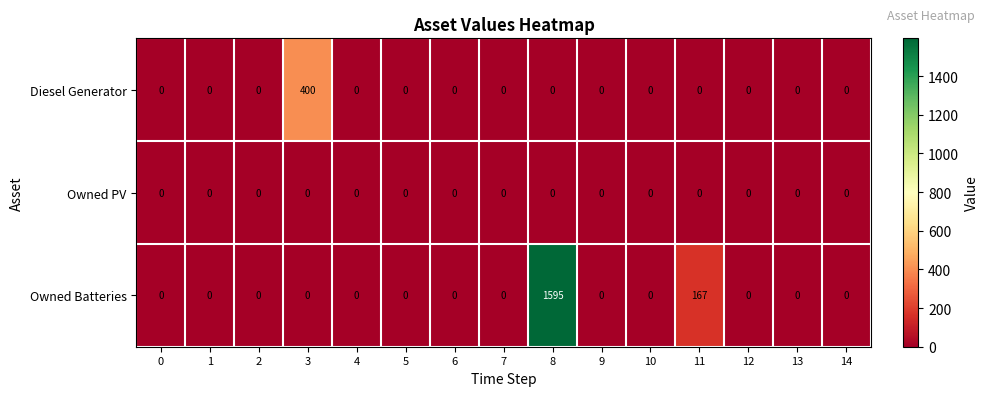

Which series changed the most between 8 and 10?

Owned Batteries